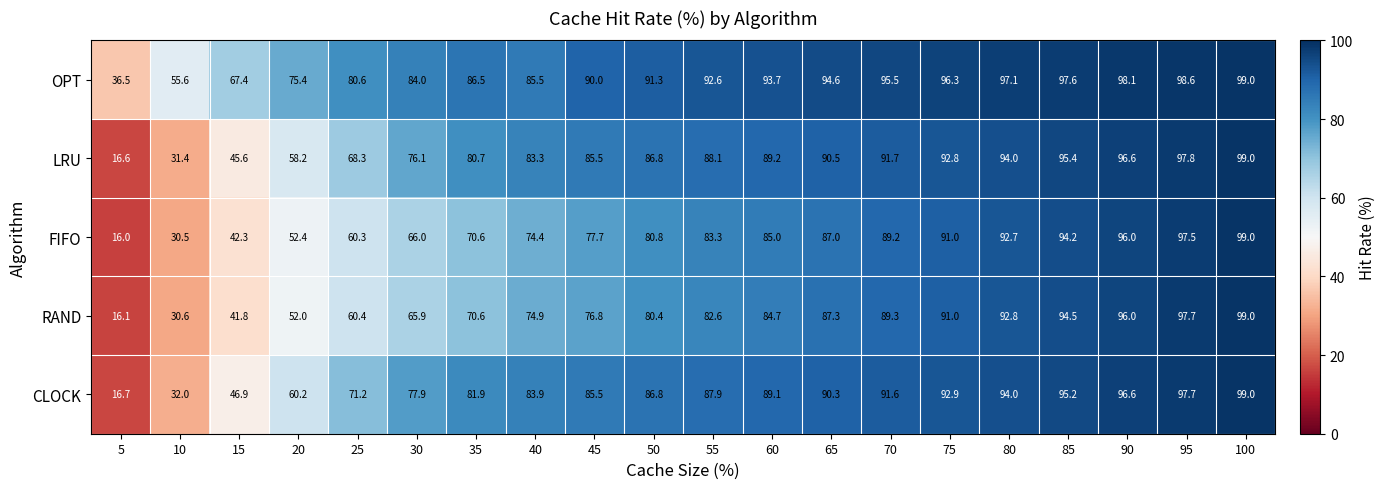

Which series has the largest total across all categories?

OPT